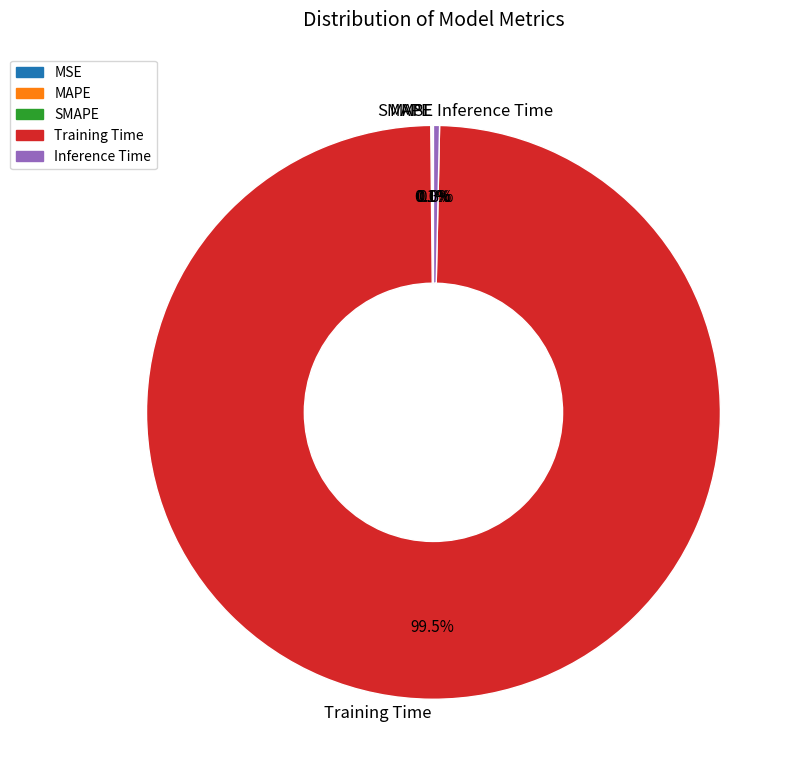

What is the majority slice?

Training Time